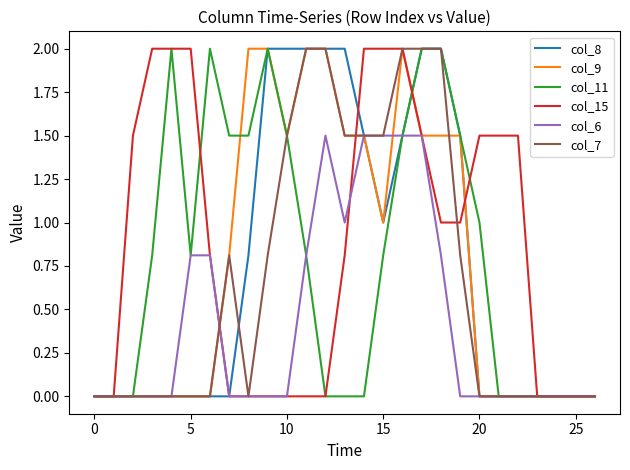

What is the greatest value displayed?

2.0